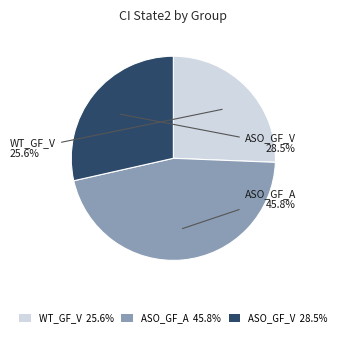

Do ASO_GF_V 28.5% and ASO_GF_A 45.8% together represent more than half of the pie?

Yes